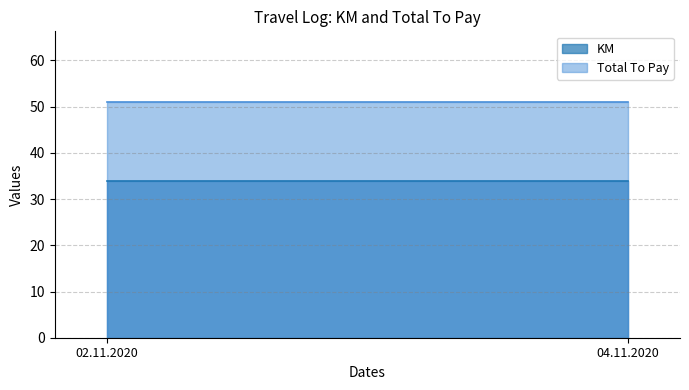

List the series in order of their peak value, highest first.

Total To Pay, KM